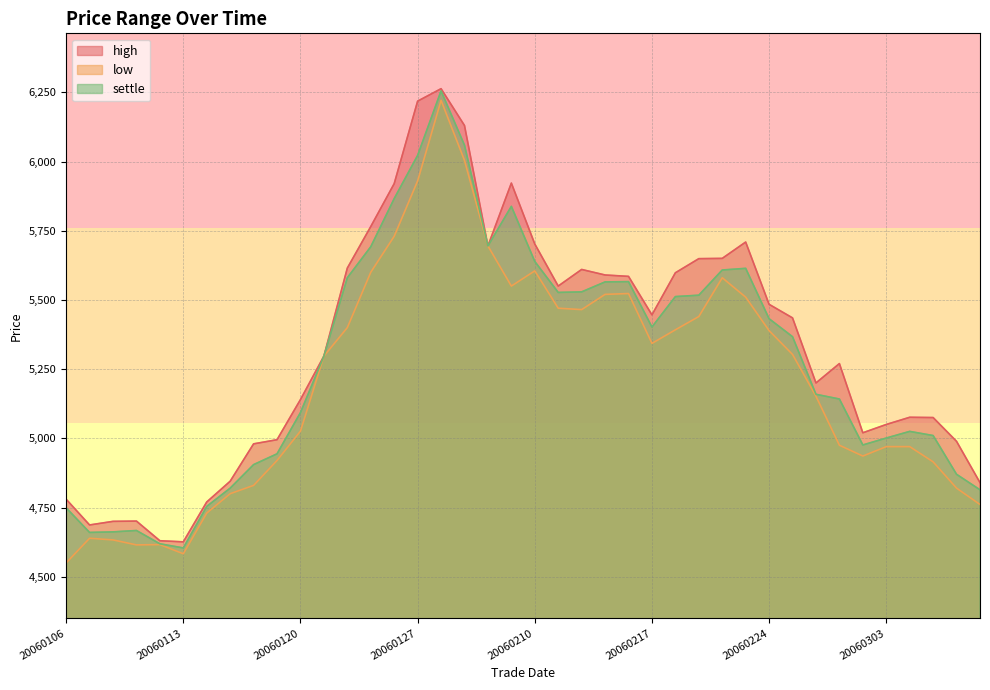

What is the sum of the low values at 20060308 and 20060207?

10824